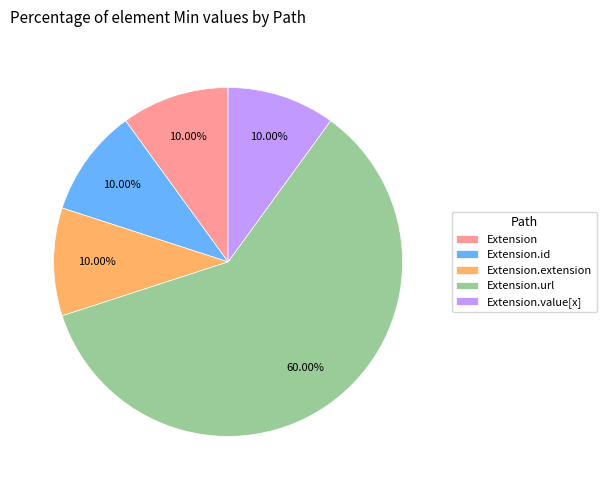

Does Extension represent more than half of the total?

No